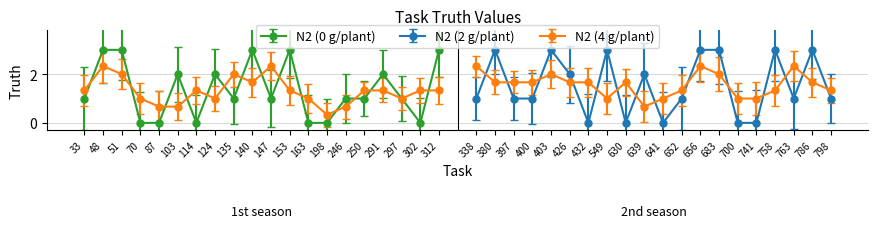

Does the chart display data point markers on the line(s)?

Yes